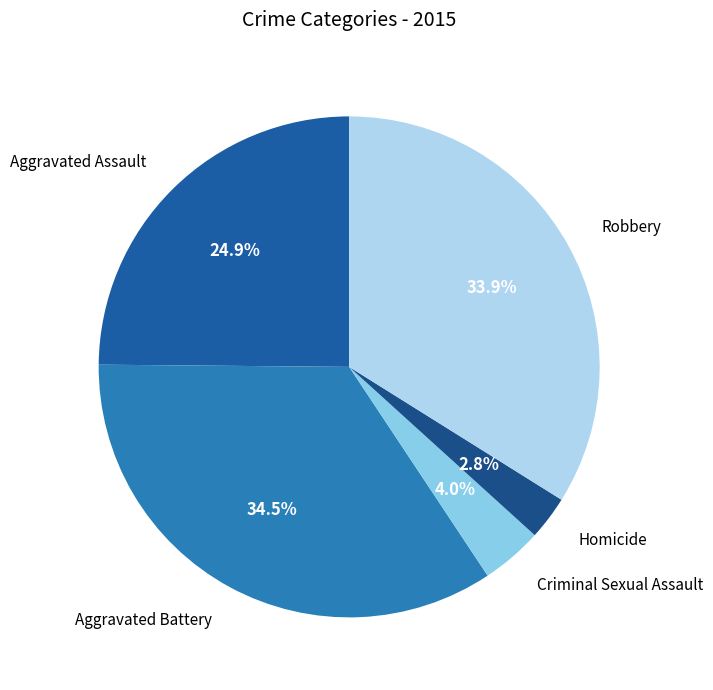

Which category has the smallest portion of the pie?

Homicide